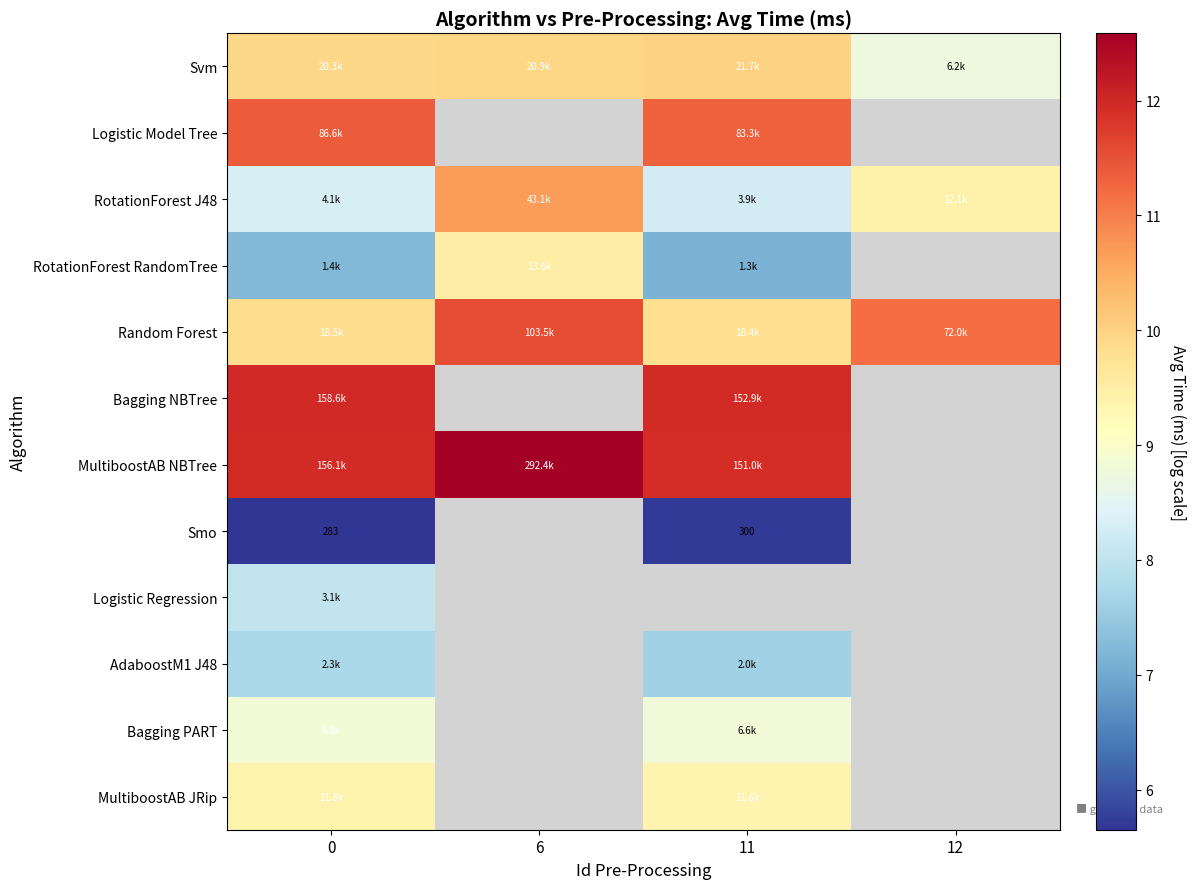

Which series changed the most between 0 and 12?

Random Forest